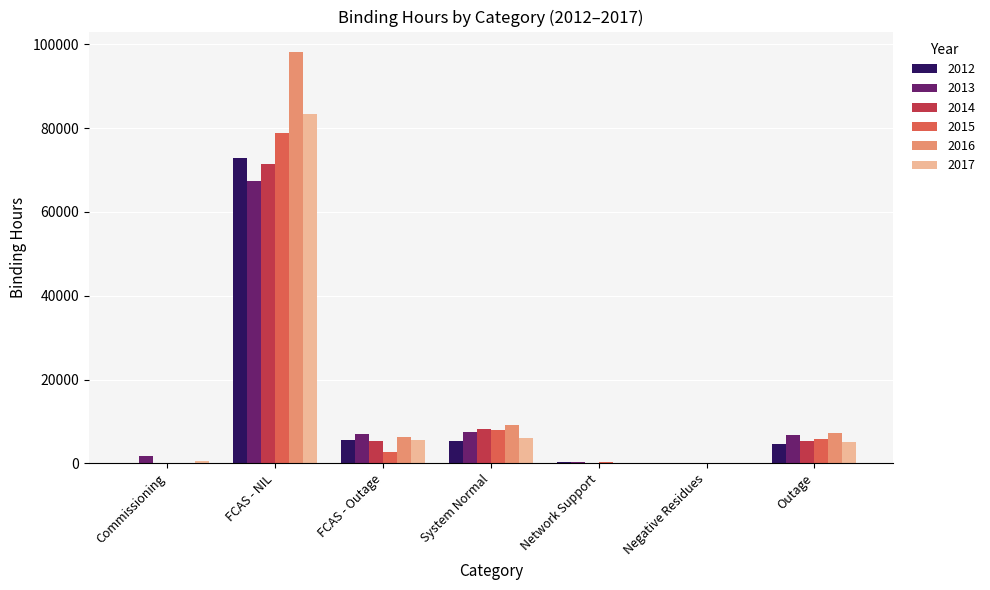

At which category is the sum across all series the highest?

FCAS - NIL